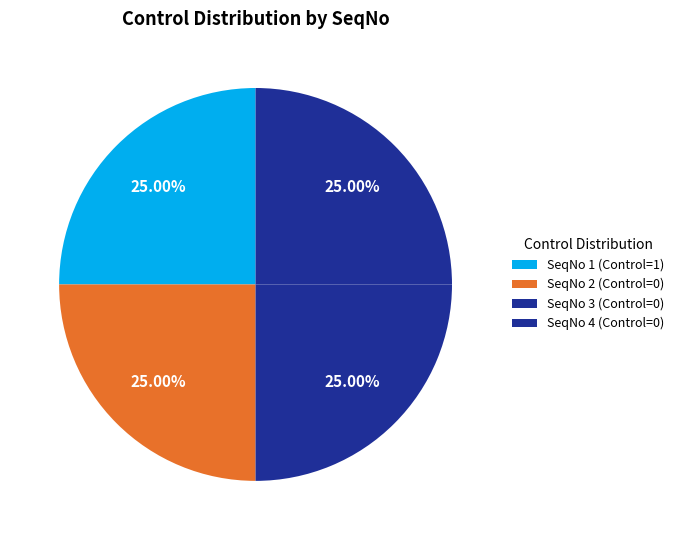

Which slice is the largest?

1